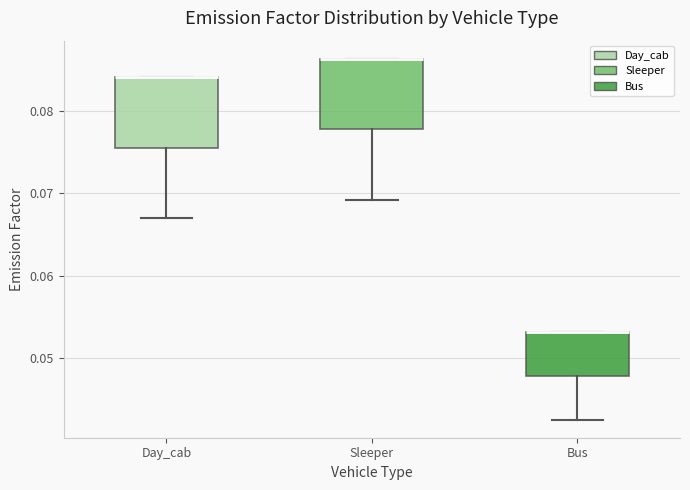

Reading left to right, transcribe this box plot: for each box, give where its median line is, the range the box spans, and where its two whiskers end, as read against the y-axis. The values are not printed on the chart, so give them approximately, as read against the axis.

Day_cab: median 0.084 (drawn on the box's upper edge), box 0.075 to 0.084, whiskers 0.067 to 0.084
Sleeper: median 0.086 (drawn on the box's upper edge), box 0.078 to 0.086, whiskers 0.069 to 0.086
Bus: median 0.053 (drawn on the box's upper edge), box 0.048 to 0.053, whiskers 0.043 to 0.053